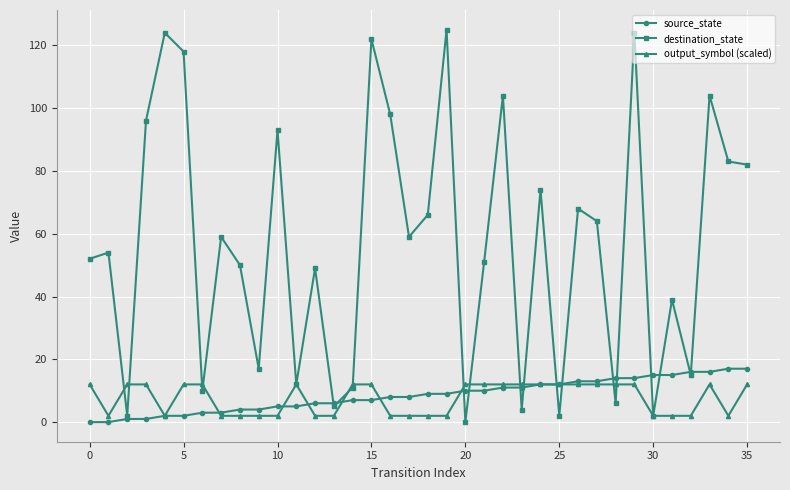

Which series has the widest spread of values?

destination_state